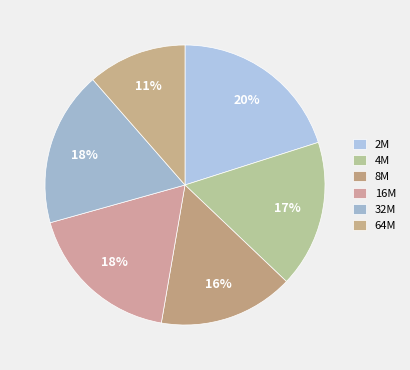

Combined, do 2M and 8M account for over 50%?

No